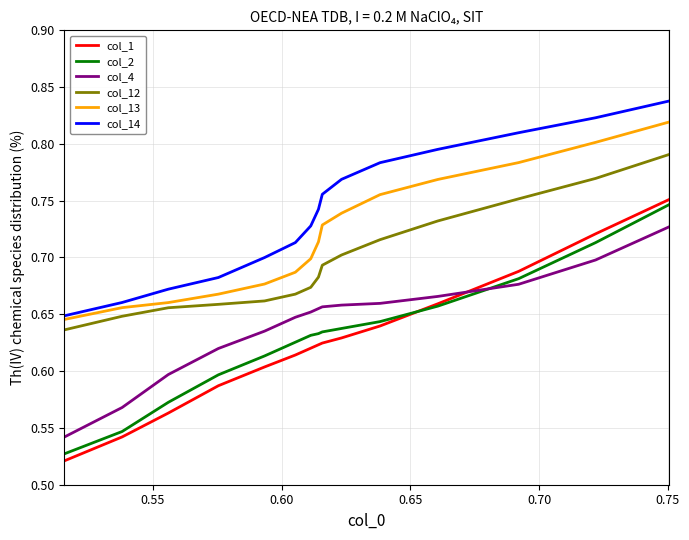

Which series has the largest range (max minus min)?

col_1